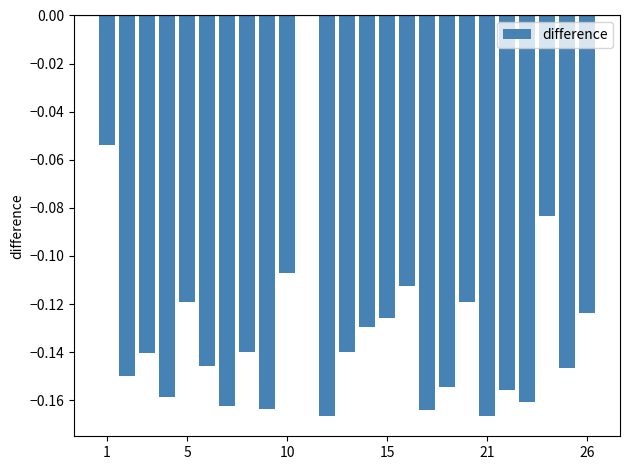

What is the sum of all values?

-3.3